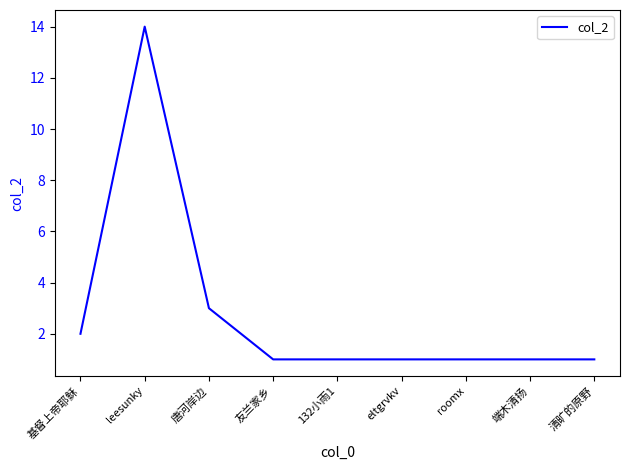

What is the sum of the values at eltgrvkv and roomx?

2